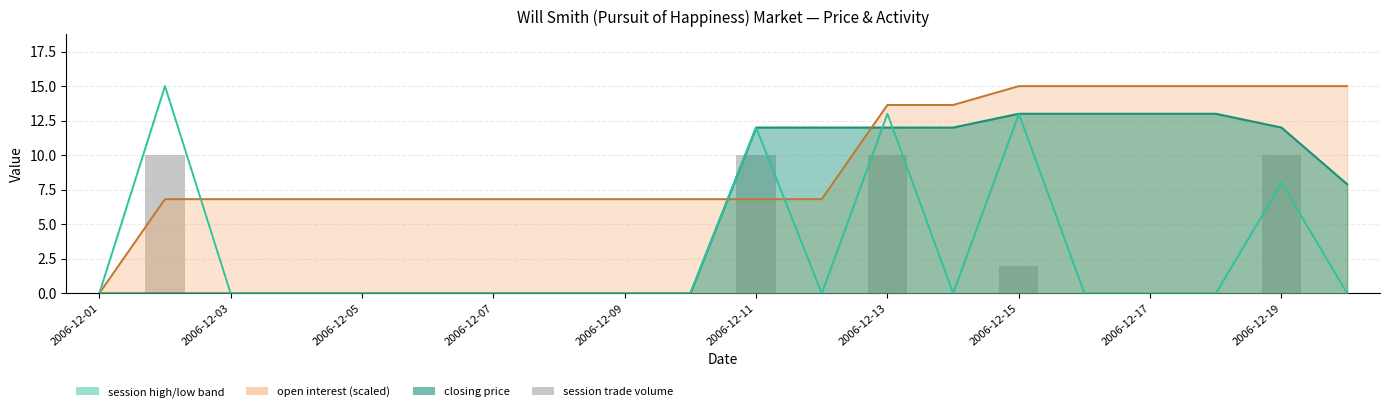

How many bars are there in each group?

5